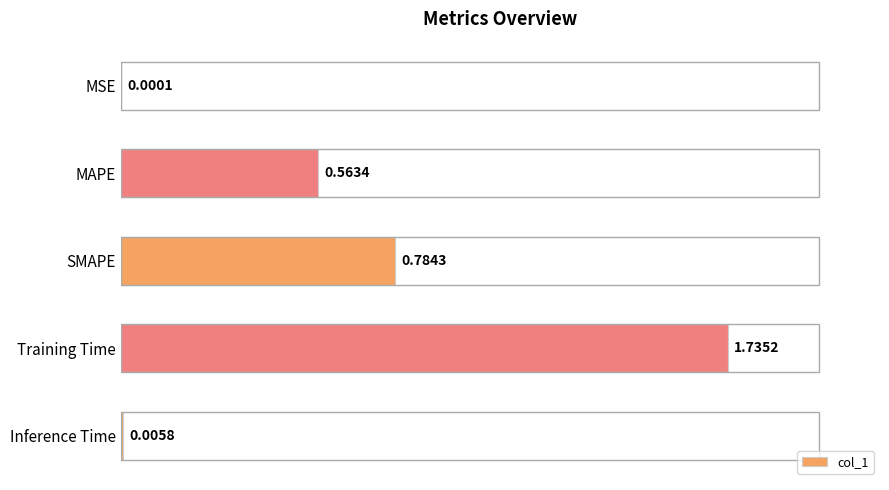

What is the sum of all values?

3.1